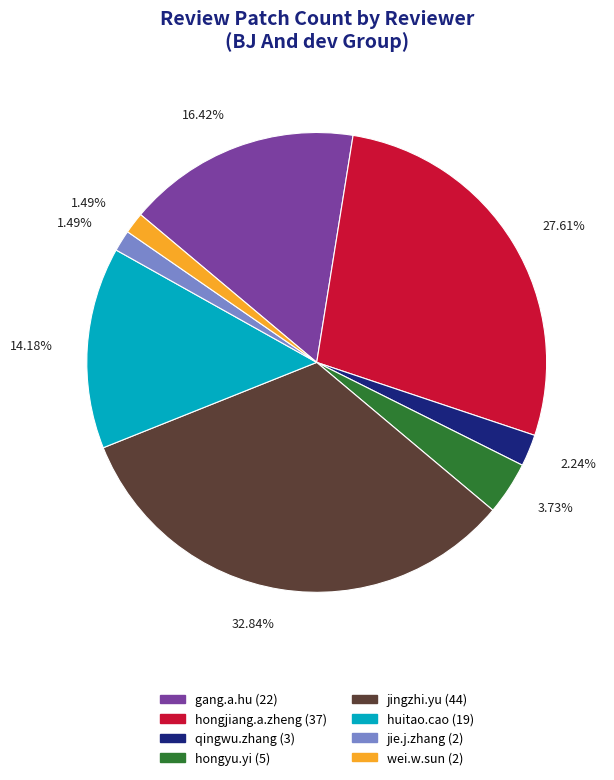

Does any single category account for the majority?

No